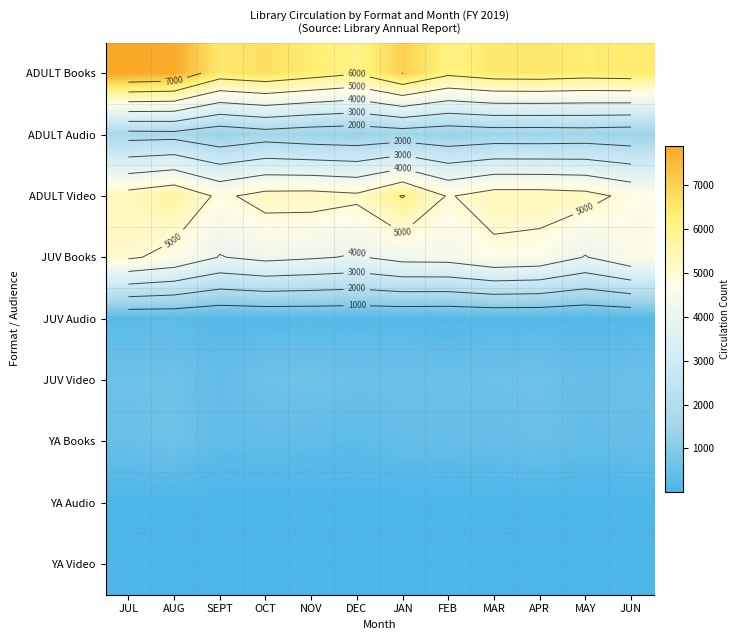

What is the maximum value shown in the chart?

7905